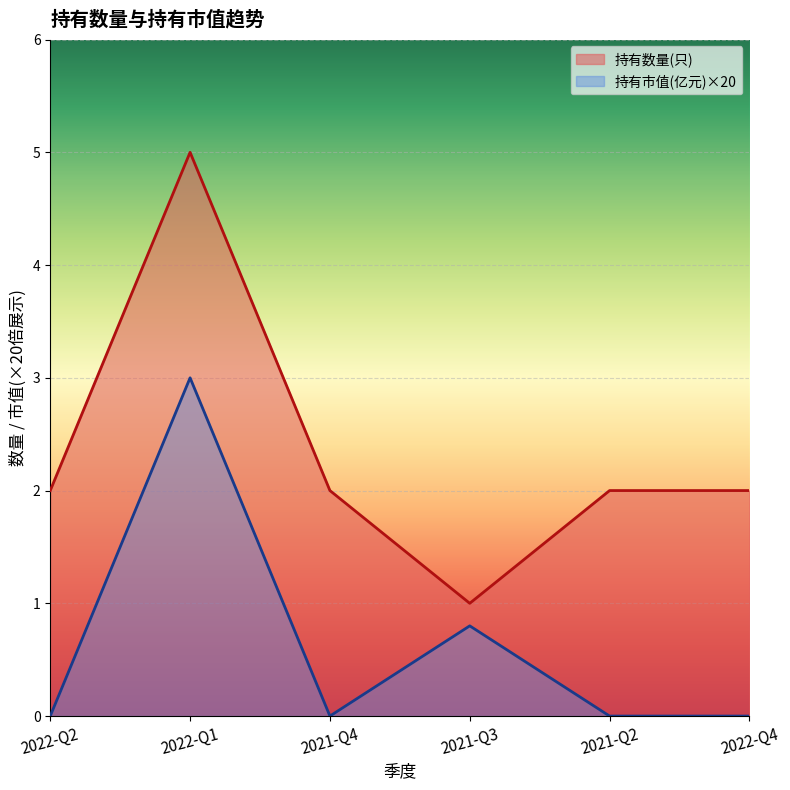

The 持有市值(亿元) series shows 0.2 at 2022-Q1. True or false?

False